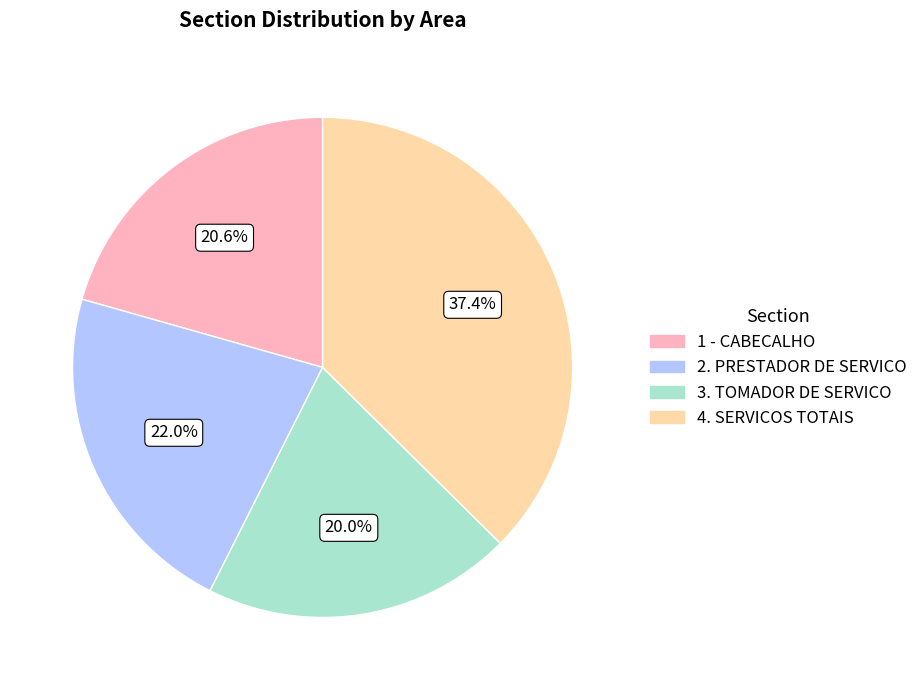

Which category has the biggest portion of the pie?

4. SERVICOS TOTAIS